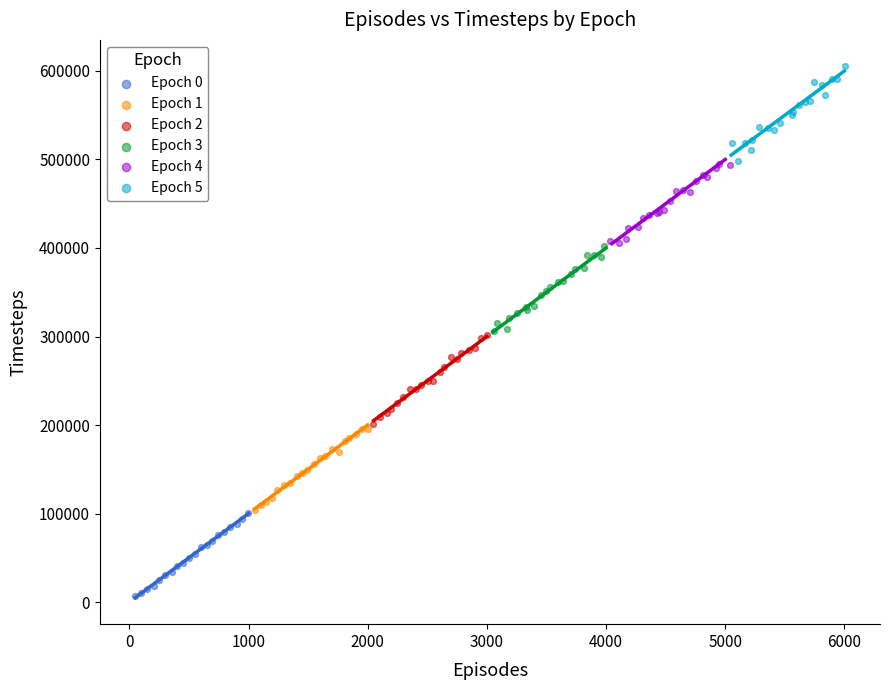

Which series reaches the minimum Y coordinate?

Epoch 0